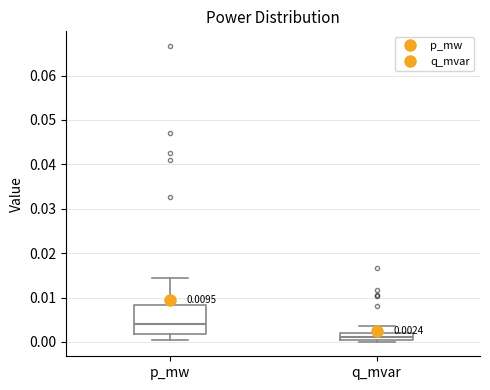

Which box has the highest median line?

p_mw